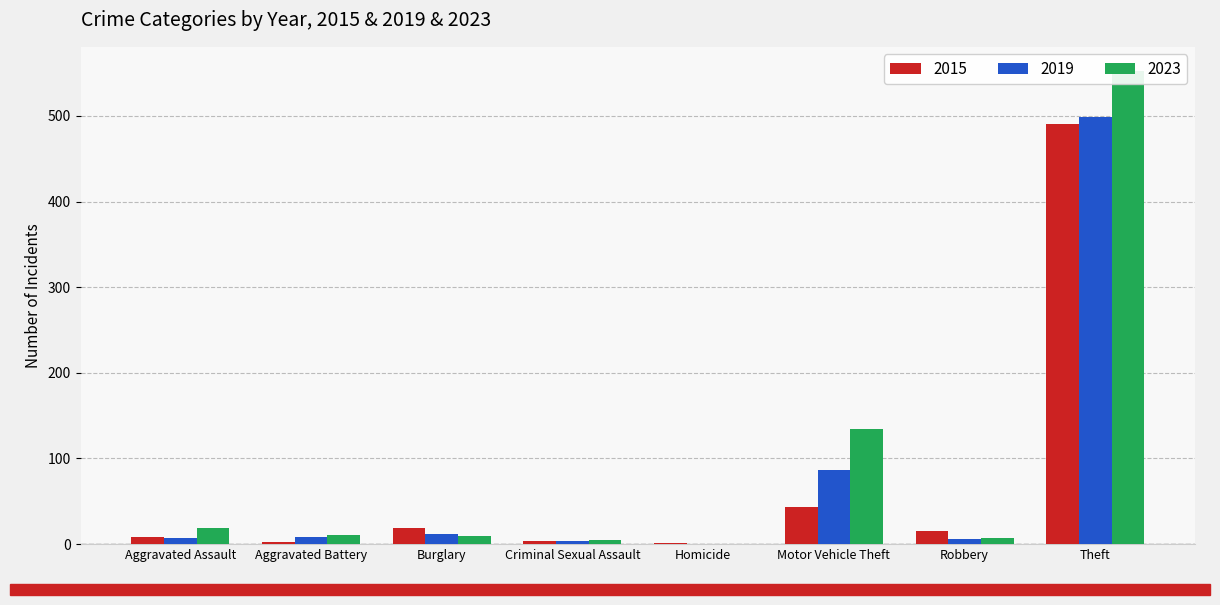

What position from the left is Burglary?

3